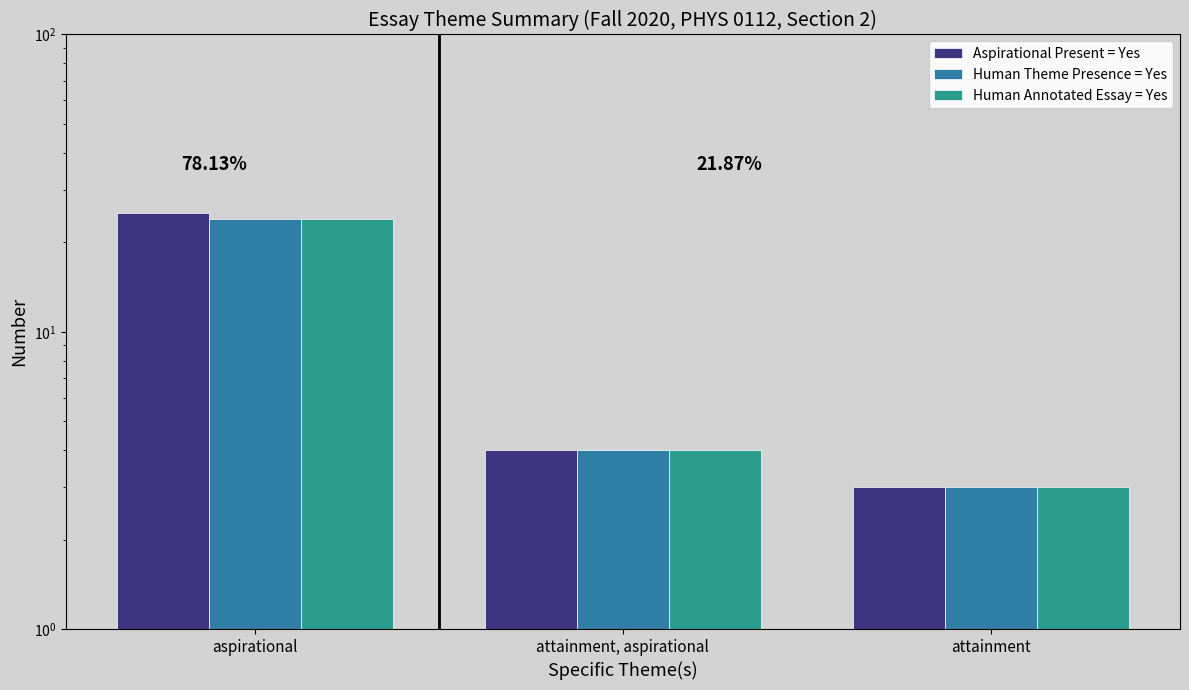

What is the value of the Human Theme Presence = Yes bar at the 2nd from the left?

4